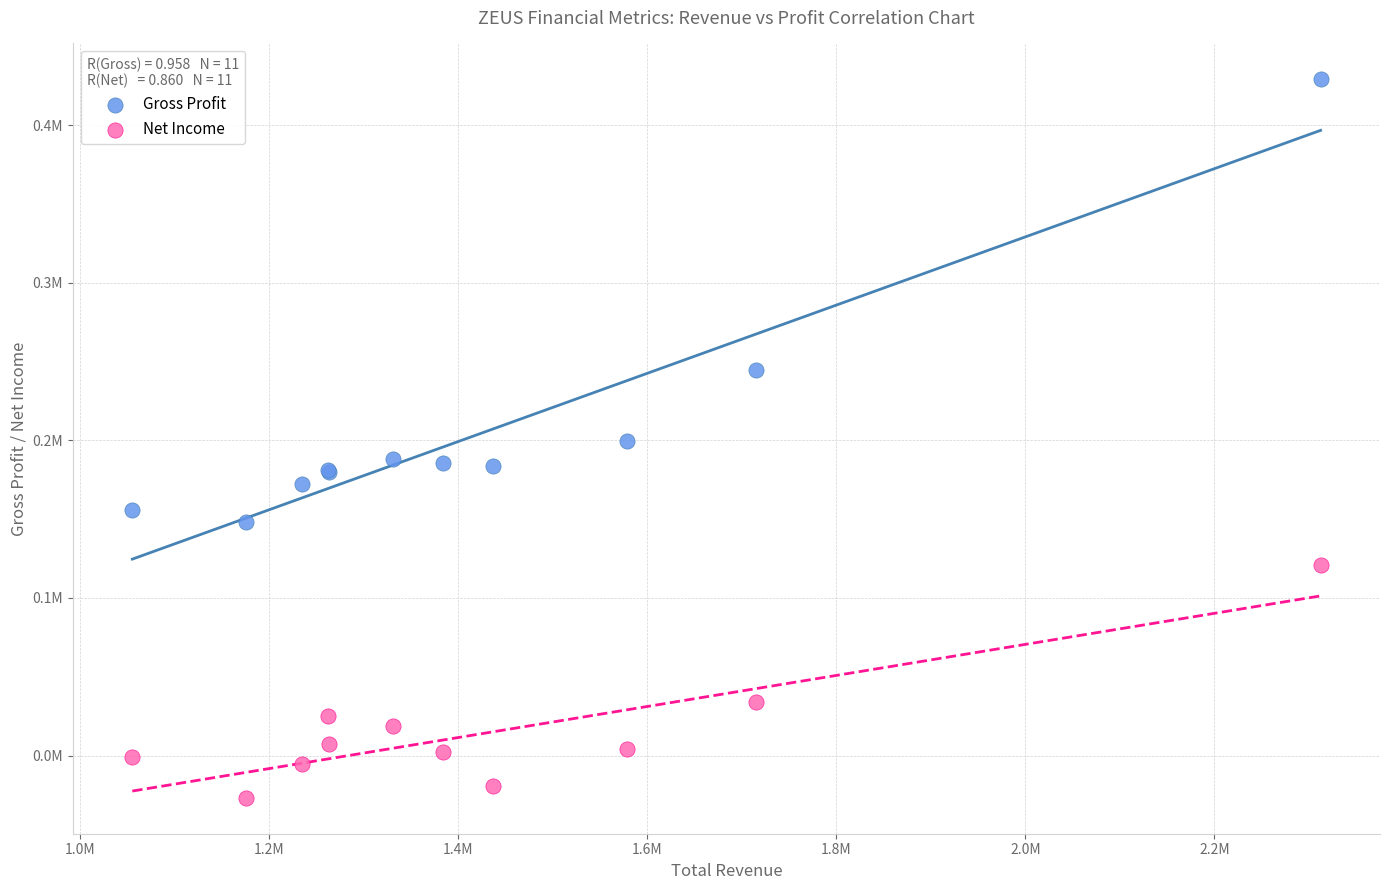

What are all the series names shown in the legend?

Gross Profit, Net Income